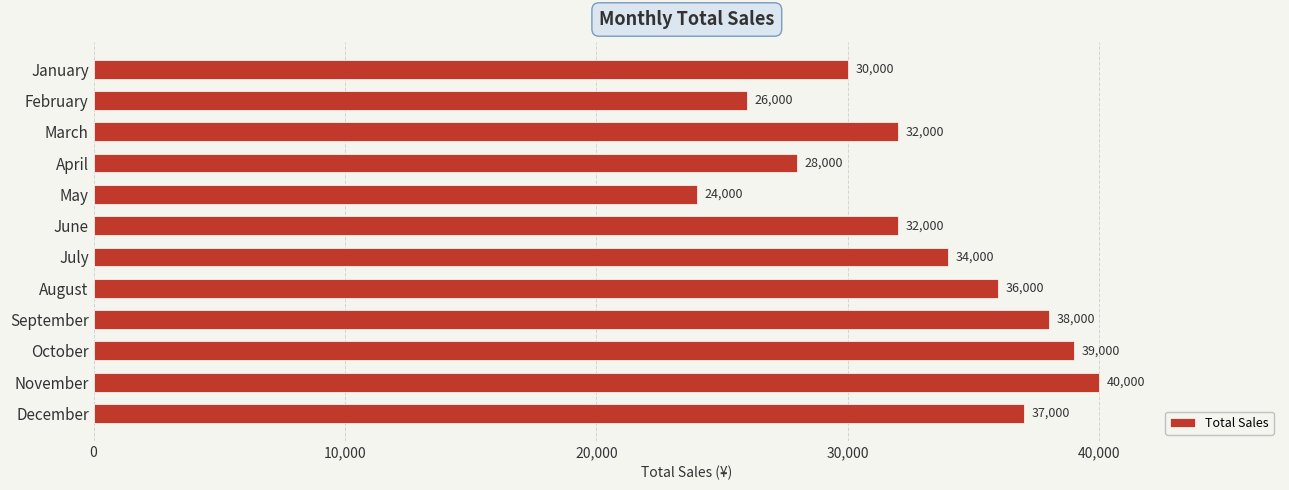

What is the sum of the values at August and June?

68000